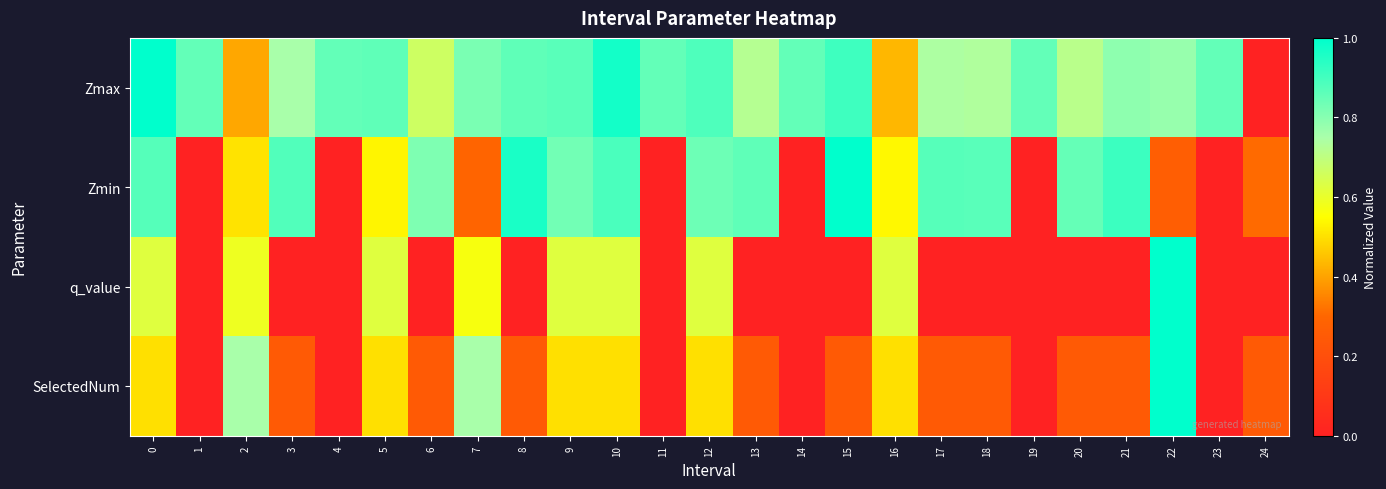

What is the spread (max minus min) of values at 10?

0.5